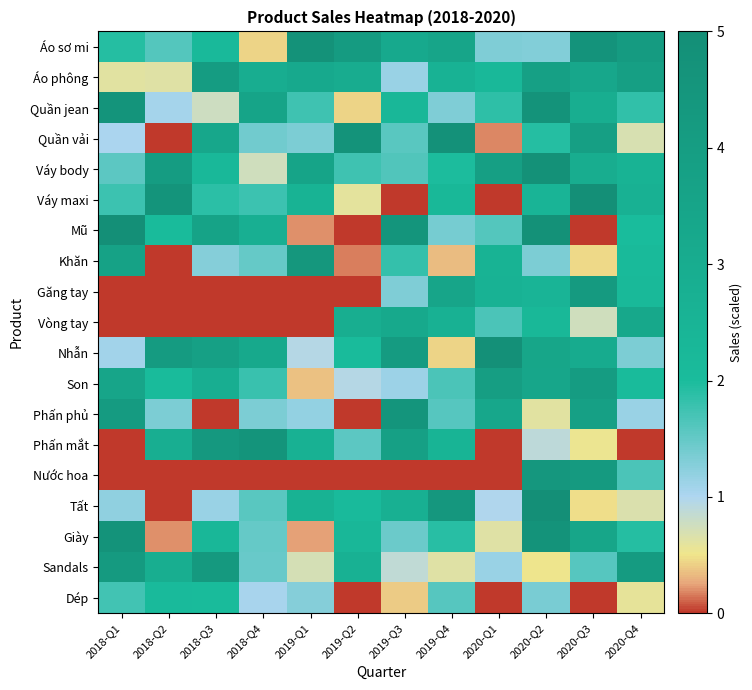

Reading right to left, list all the values displayed in this chart.

Áo sơ mi: 2020-Q4=4.1	2020-Q3=4.7	2020-Q2=1.3	2020-Q1=1.3	2019-Q4=3.4	2019-Q3=3.2	2019-Q2=4.1	2019-Q1=4.8	2018-Q4=0.4	2018-Q3=2.1	2018-Q2=1.6	2018-Q1=1.9
Áo phông: 2020-Q4=3.9	2020-Q3=3.3	2020-Q2=3.8	2020-Q1=2.2	2019-Q4=2.6	2019-Q3=1.1	2019-Q2=3.0	2019-Q1=3.2	2018-Q4=2.9	2018-Q3=4.0	2018-Q2=0.6	2018-Q1=0.6
Quần jean: 2020-Q4=1.9	2020-Q3=2.9	2020-Q2=4.7	2020-Q1=1.9	2019-Q4=1.3	2019-Q3=2.3	2019-Q2=0.4	2019-Q1=1.8	2018-Q4=3.5	2018-Q3=0.8	2018-Q2=1.1	2018-Q1=4.6
Quần vải: 2020-Q4=0.7	2020-Q3=3.9	2020-Q2=1.9	2020-Q1=0.2	2019-Q4=4.8	2019-Q3=1.6	2019-Q2=4.7	2019-Q1=1.3	2018-Q4=1.4	2018-Q3=3.3	2018-Q2=0.0	2018-Q1=1.0
Váy body: 2020-Q4=2.6	2020-Q3=3.0	2020-Q2=4.8	2020-Q1=3.8	2019-Q4=2.0	2019-Q3=1.6	2019-Q2=1.8	2019-Q1=3.5	2018-Q4=0.8	2018-Q3=2.2	2018-Q2=4.0	2018-Q1=1.6
Váy maxi: 2020-Q4=2.7	2020-Q3=5.0	2020-Q2=2.5	2020-Q1=0.0	2019-Q4=2.3	2019-Q3=0.0	2019-Q2=0.6	2019-Q1=2.6	2018-Q4=1.8	2018-Q3=1.9	2018-Q2=4.6	2018-Q1=1.8
Mũ: 2020-Q4=2.0	2020-Q3=0.0	2020-Q2=4.9	2020-Q1=1.6	2019-Q4=1.4	2019-Q3=4.5	2019-Q2=0.0	2019-Q1=0.2	2018-Q4=2.8	2018-Q3=3.6	2018-Q2=2.1	2018-Q1=5.0
Khăn: 2020-Q4=2.1	2020-Q3=0.5	2020-Q2=1.3	2020-Q1=2.6	2019-Q4=0.3	2019-Q3=1.8	2019-Q2=0.2	2019-Q1=4.4	2018-Q4=1.5	2018-Q3=1.3	2018-Q2=0.0	2018-Q1=3.7
Găng tay: 2020-Q4=2.2	2020-Q3=4.2	2020-Q2=2.5	2020-Q1=2.6	2019-Q4=3.5	2019-Q3=1.3	2019-Q2=0.0	2019-Q1=0.0	2018-Q4=0.0	2018-Q3=0.0	2018-Q2=0.0	2018-Q1=0.0
Vòng tay: 2020-Q4=3.3	2020-Q3=0.7	2020-Q2=2.3	2020-Q1=1.7	2019-Q4=2.7	2019-Q3=3.2	2019-Q2=2.9	2019-Q1=0.0	2018-Q4=0.0	2018-Q3=0.0	2018-Q2=0.0	2018-Q1=0.0
Nhẫn: 2020-Q4=1.3	2020-Q3=3.1	2020-Q2=3.4	2020-Q1=4.9	2019-Q4=0.4	2019-Q3=4.2	2019-Q2=2.0	2019-Q1=1.0	2018-Q4=3.2	2018-Q3=3.8	2018-Q2=4.1	2018-Q1=1.1
Son: 2020-Q4=2.0	2020-Q3=4.1	2020-Q2=3.4	2020-Q1=4.0	2019-Q4=1.7	2019-Q3=1.1	2019-Q2=0.9	2019-Q1=0.4	2018-Q4=1.8	2018-Q3=2.9	2018-Q2=2.0	2018-Q1=3.5
Phấn phủ: 2020-Q4=1.1	2020-Q3=3.8	2020-Q2=0.6	2020-Q1=3.3	2019-Q4=1.6	2019-Q3=4.5	2019-Q2=0.0	2019-Q1=1.2	2018-Q4=1.3	2018-Q3=0.0	2018-Q2=1.3	2018-Q1=4.1
Phấn mắt: 2020-Q4=0.0	2020-Q3=0.5	2020-Q2=0.9	2020-Q1=0.0	2019-Q4=2.5	2019-Q3=3.8	2019-Q2=1.6	2019-Q1=2.7	2018-Q4=4.6	2018-Q3=4.3	2018-Q2=2.9	2018-Q1=0.0
Nước hoa: 2020-Q4=1.7	2020-Q3=4.2	2020-Q2=4.4	2020-Q1=0.0	2019-Q4=0.0	2019-Q3=0.0	2019-Q2=0.0	2019-Q1=0.0	2018-Q4=0.0	2018-Q3=0.0	2018-Q2=0.0	2018-Q1=0.0
Tất: 2020-Q4=0.7	2020-Q3=0.5	2020-Q2=5.0	2020-Q1=1.0	2019-Q4=4.4	2019-Q3=2.8	2019-Q2=2.1	2019-Q1=2.6	2018-Q4=1.6	2018-Q3=1.1	2018-Q2=0.0	2018-Q1=1.2
Giày: 2020-Q4=1.9	2020-Q3=3.4	2020-Q2=4.7	2020-Q1=0.6	2019-Q4=1.9	2019-Q3=1.5	2019-Q2=2.3	2019-Q1=0.3	2018-Q4=1.5	2018-Q3=2.3	2018-Q2=0.2	2018-Q1=4.7
Sandals: 2020-Q4=4.1	2020-Q3=1.6	2020-Q2=0.5	2020-Q1=1.2	2019-Q4=0.6	2019-Q3=0.9	2019-Q2=2.7	2019-Q1=0.7	2018-Q4=1.5	2018-Q3=4.3	2018-Q2=2.9	2018-Q1=4.2
Dép: 2020-Q4=0.6	2020-Q3=0.0	2020-Q2=1.4	2020-Q1=0.0	2019-Q4=1.6	2019-Q3=0.4	2019-Q2=0.0	2019-Q1=1.3	2018-Q4=1.0	2018-Q3=2.1	2018-Q2=2.1	2018-Q1=1.7